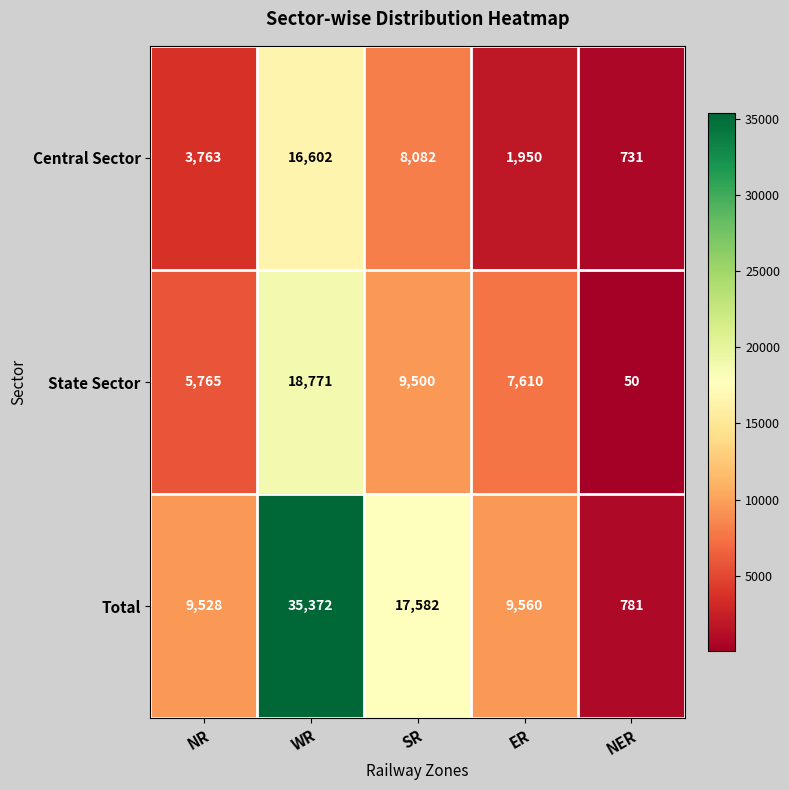

At which category does the chart reach its minimum across all series?

NER